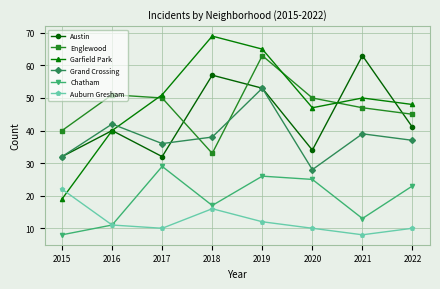

Which series changed the most between 2015 and 2018?

Garfield Park